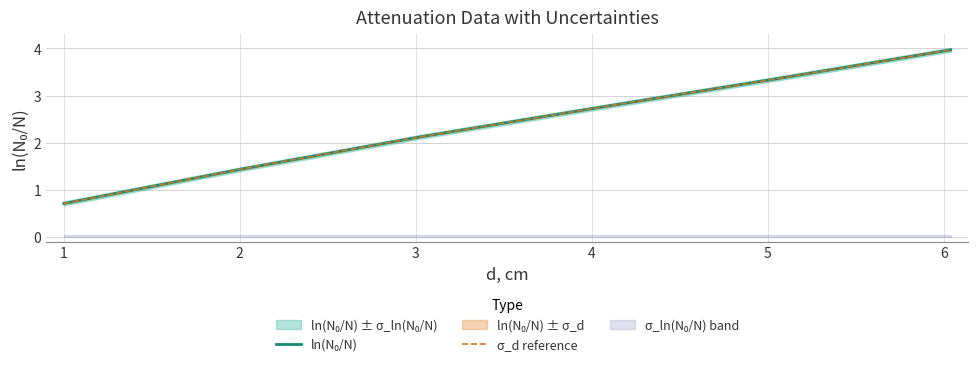

What is the highest value of the ln(N₀/N) series?

4.0